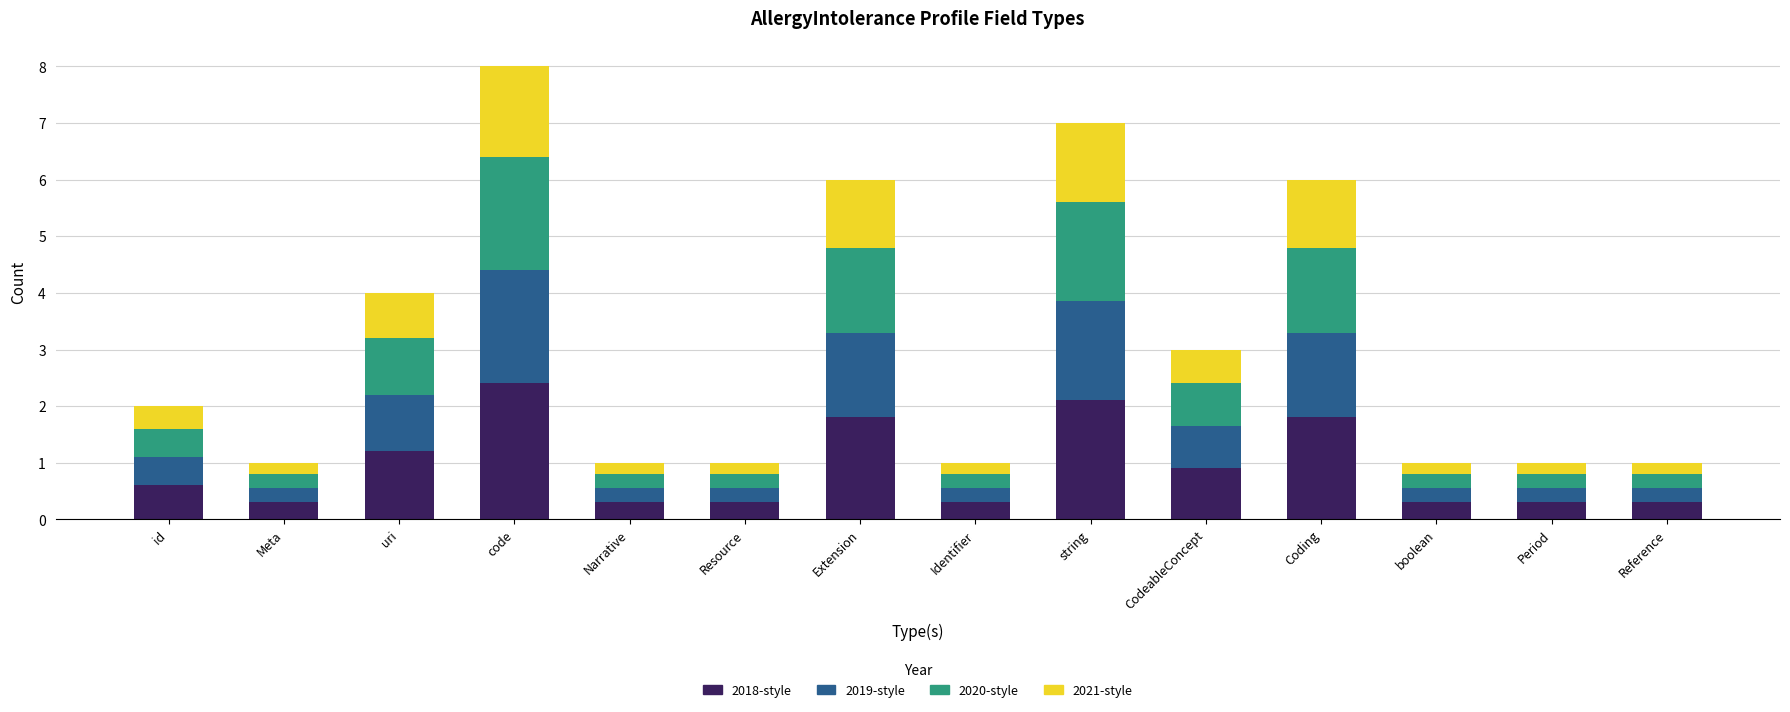

The value of 2018-style at Coding is 1.8. True or false?

True